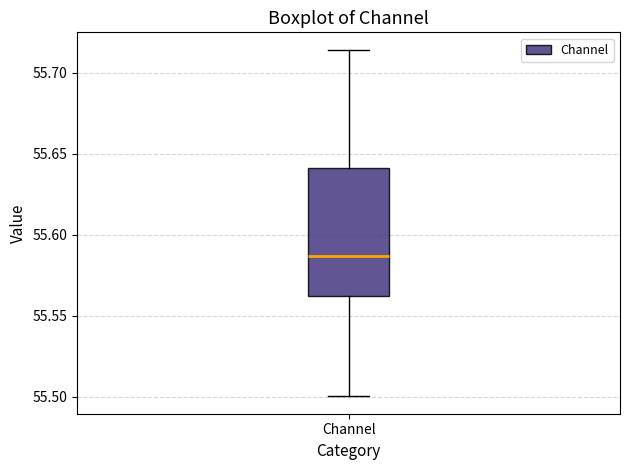

Where does the median line of the box for Channel sit on the y-axis? The values are not printed on the chart, so give them approximately, as read against the axis.

55.585